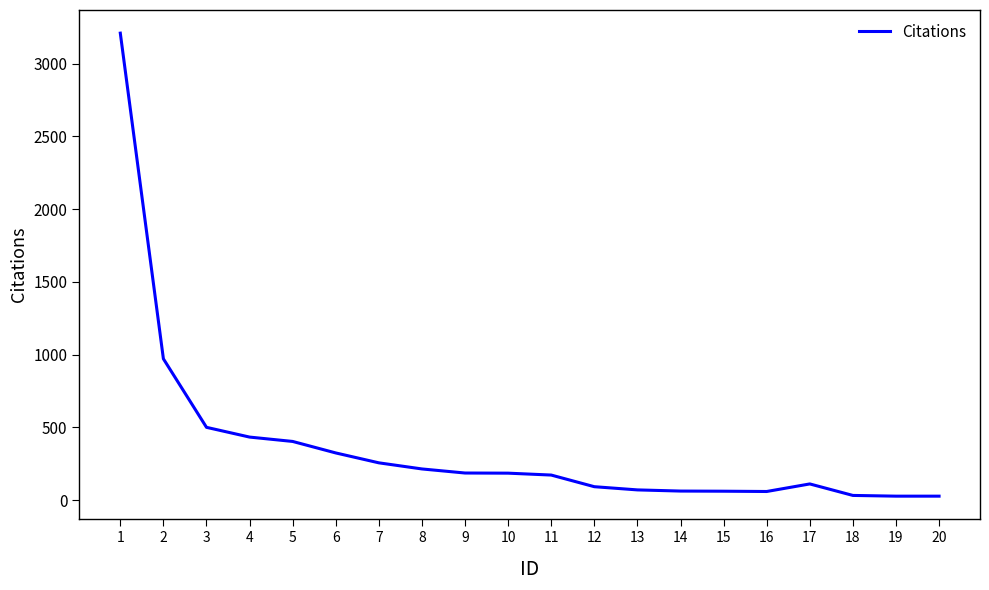

How many lines are shown in the chart?

1